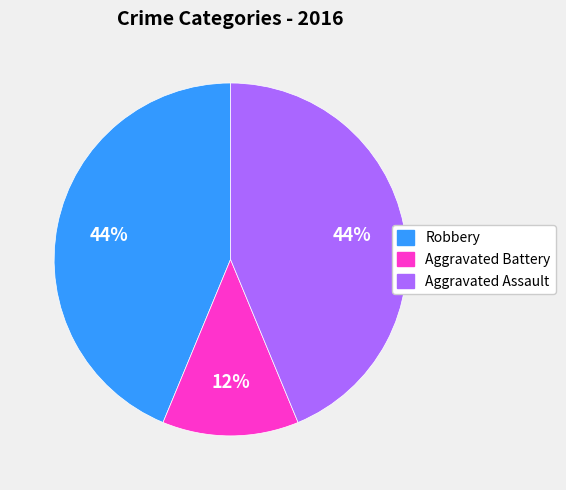

To the nearest percent, what is the combined percentage of Robbery and Aggravated Battery?

56%